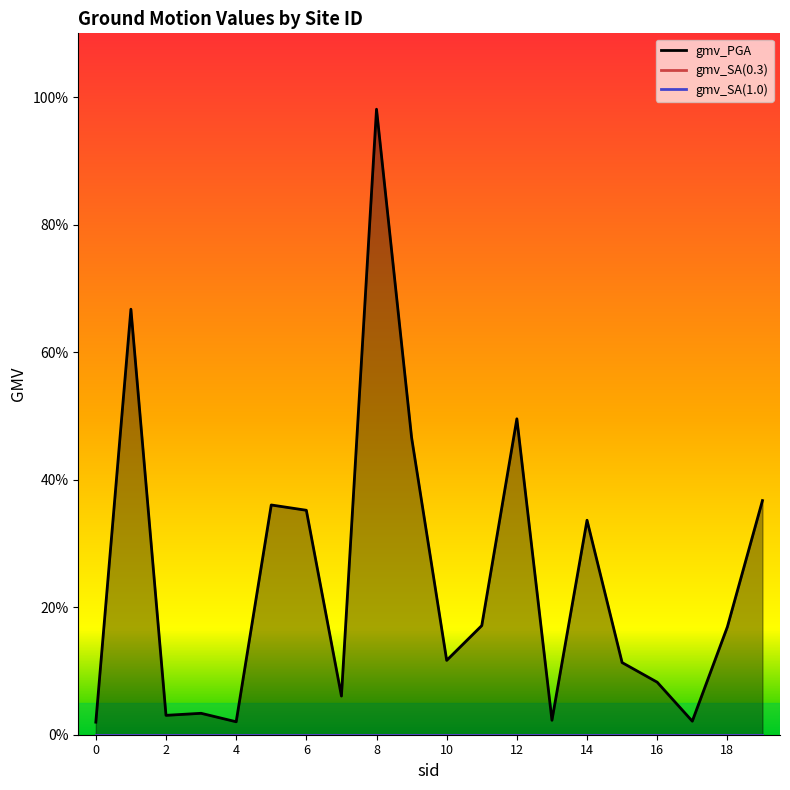

What is the spread (max minus min) of values at 15?

0.1